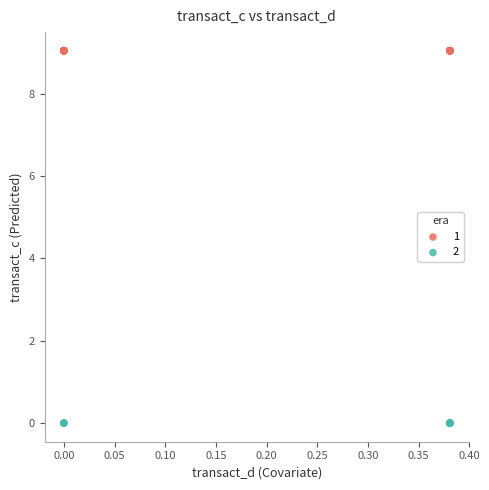

Which series contains the highest Y value?

1